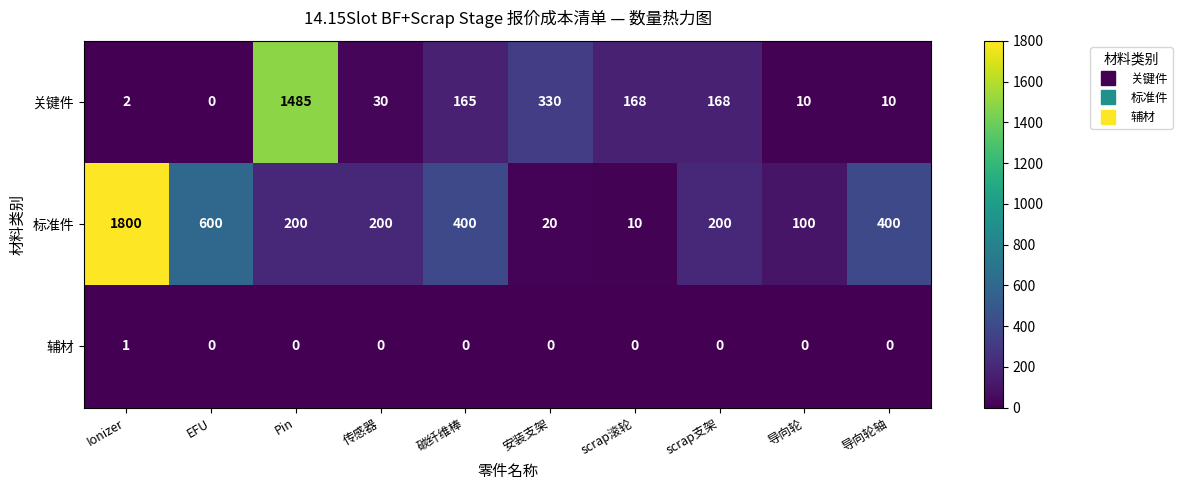

Which label corresponds to the largest value in the chart?

Ionizer